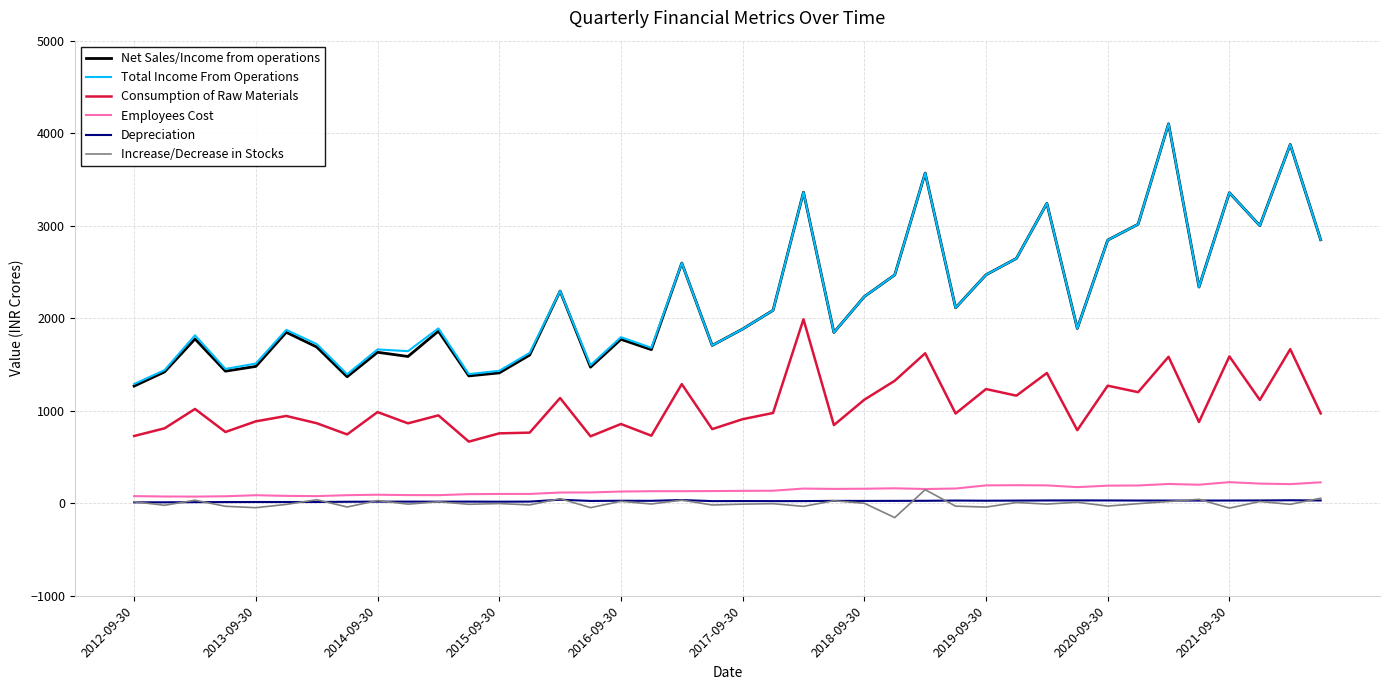

True or false: Consumption of Raw Materials and Net Sales/Income from operations cross at least once.

False